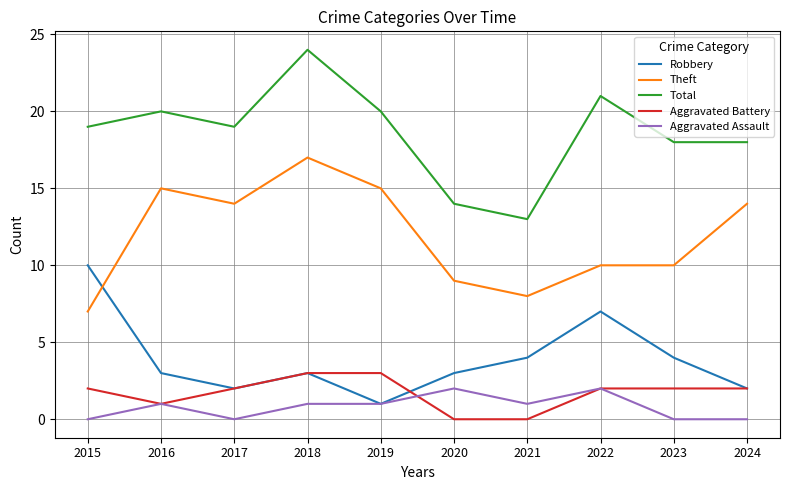

At which label is Aggravated Battery closest to 1?

2016